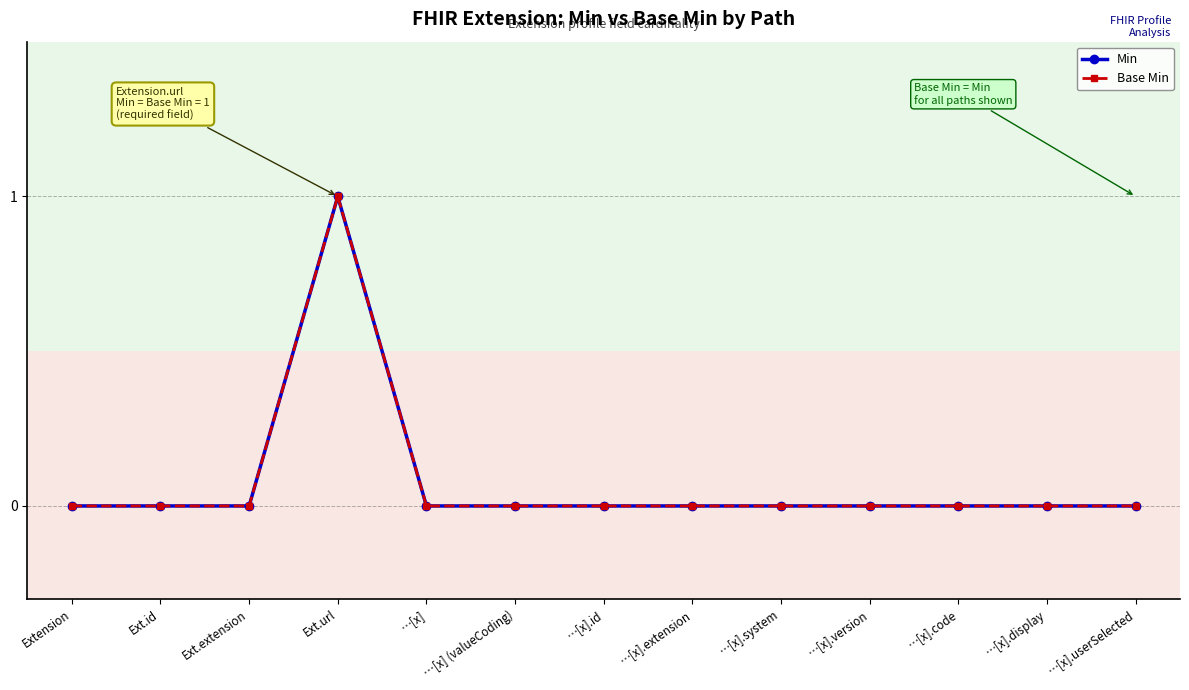

Is this an area chart (filled region under the line)?

No